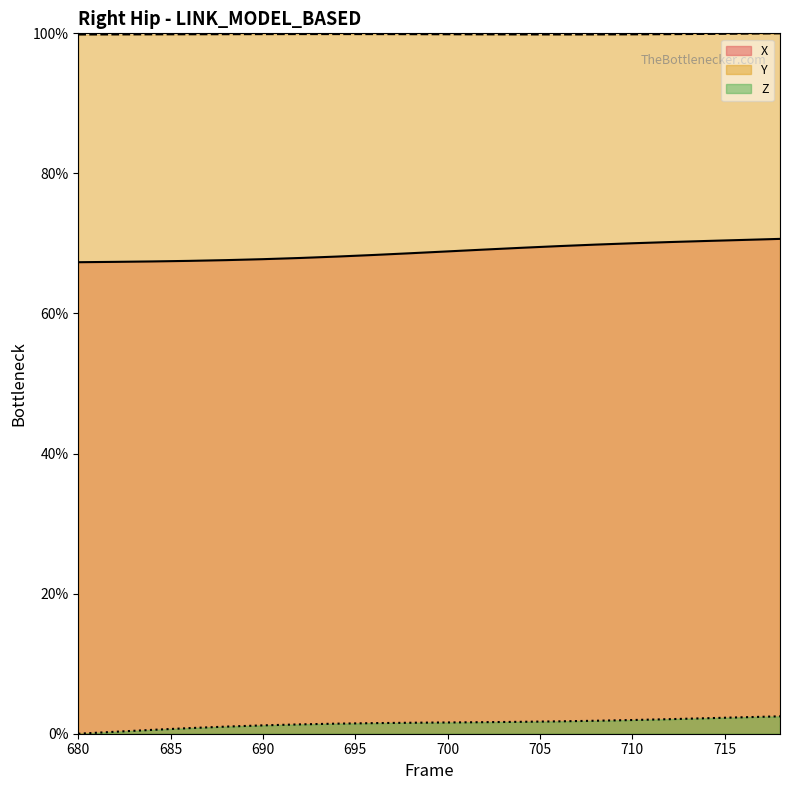

At which category is the sum across all series the highest?

718